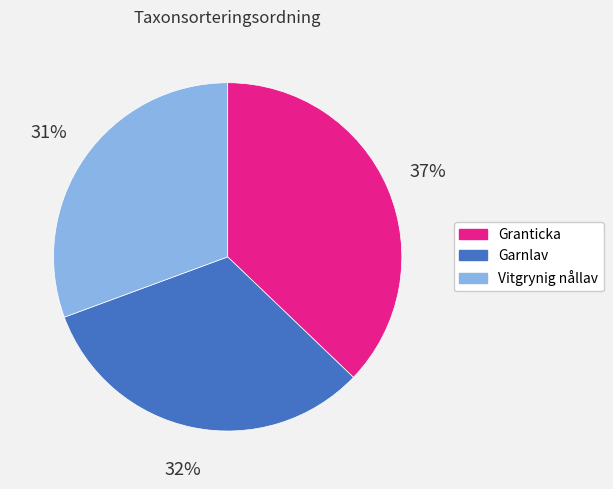

Between Garnlav and Vitgrynig nållav, which is larger?

Garnlav